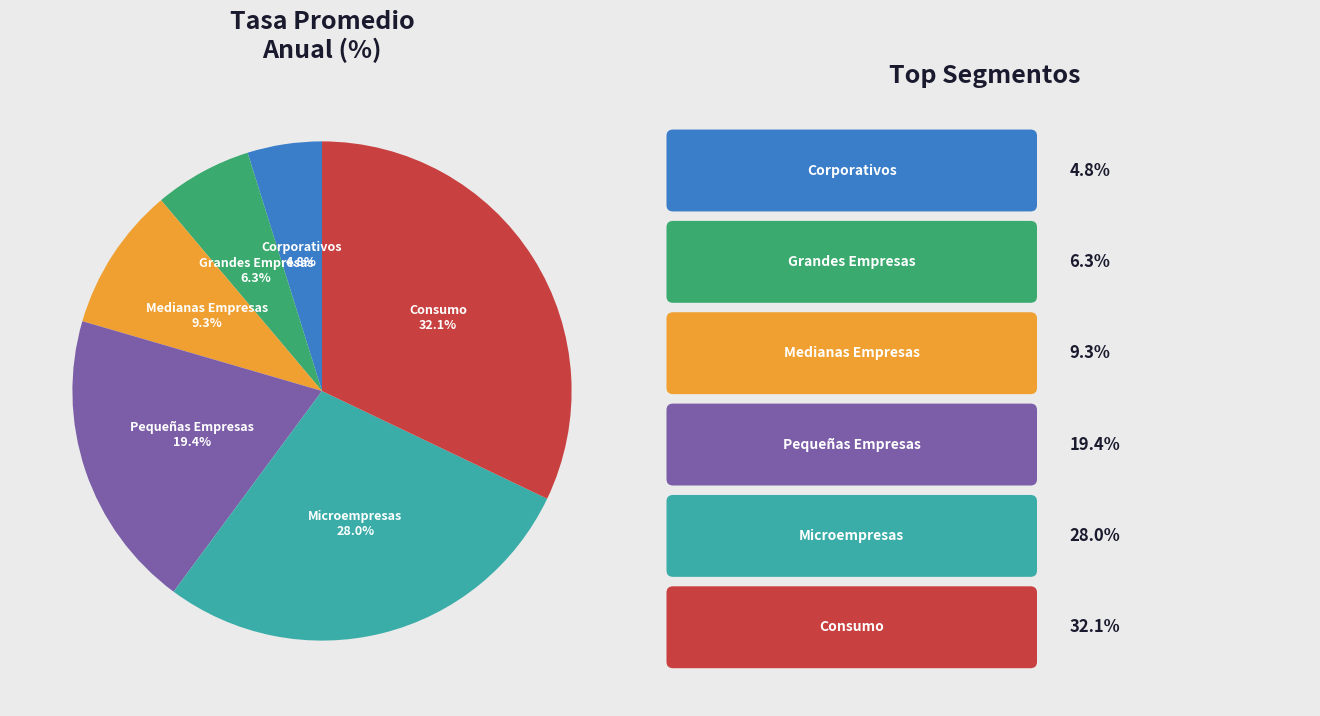

Is there any slice that represents more than half of the pie?

No